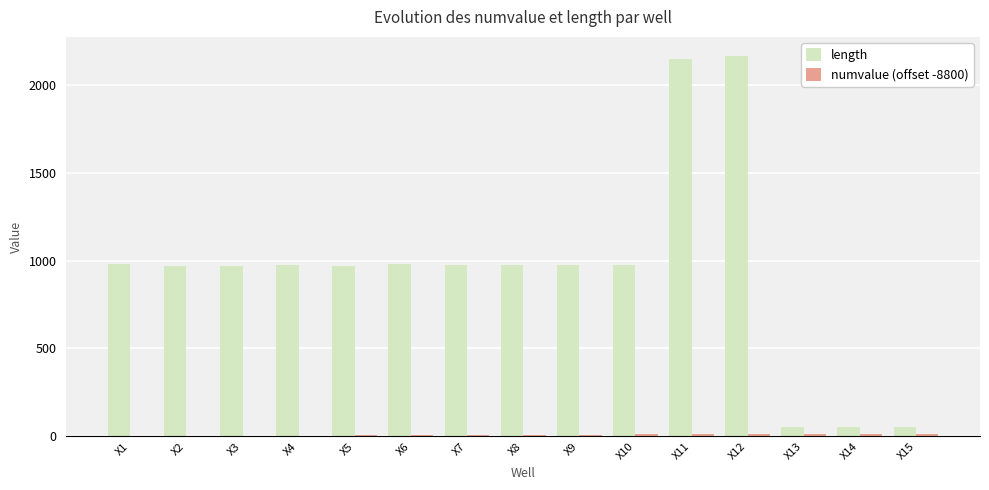

What is the sum of all length values?

14204